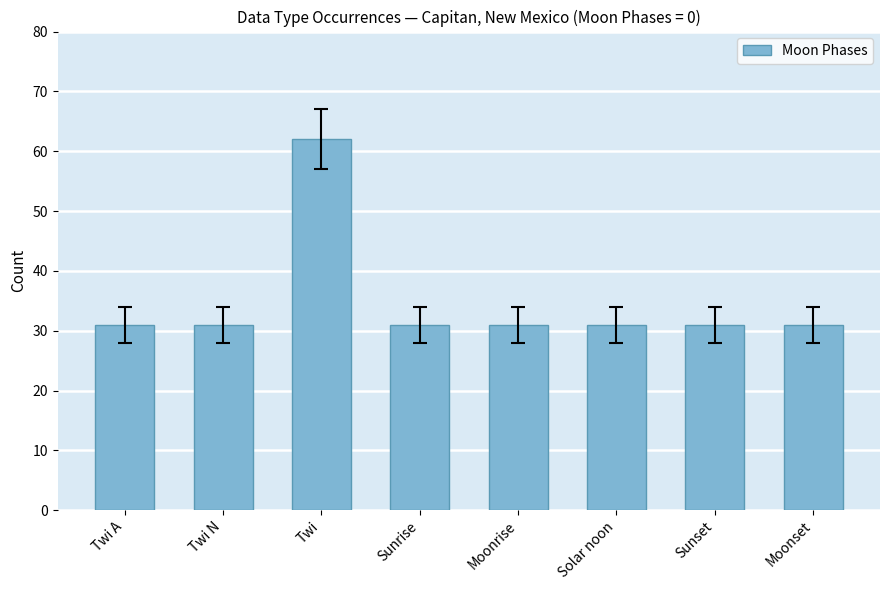

What is the change in value from Twi to Sunset?

-31